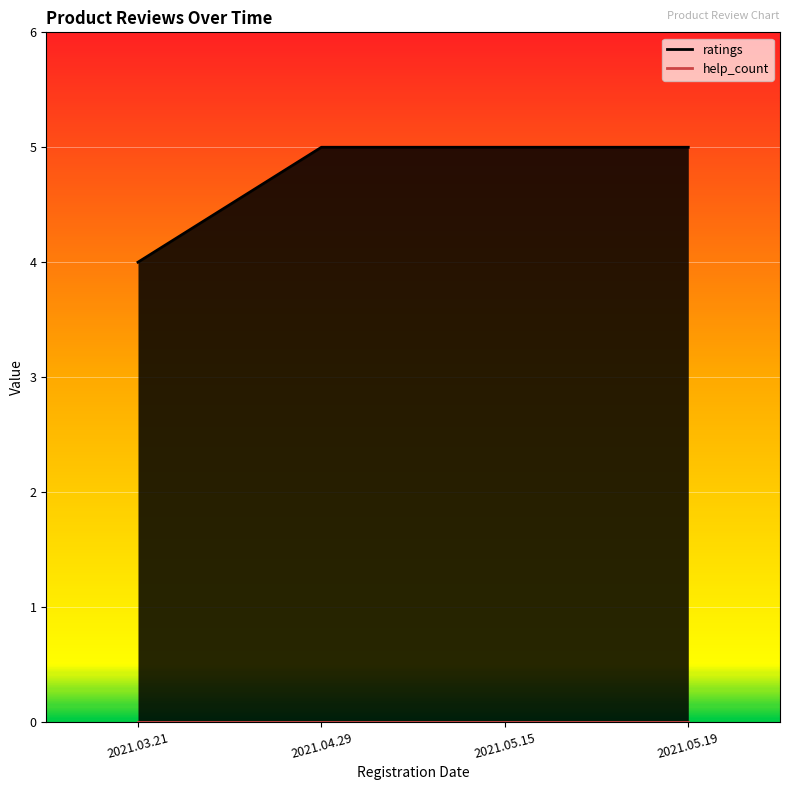

Rank the categories by value from lowest to highest.

2021.03.21, 2021.04.29, 2021.05.15, 2021.05.19